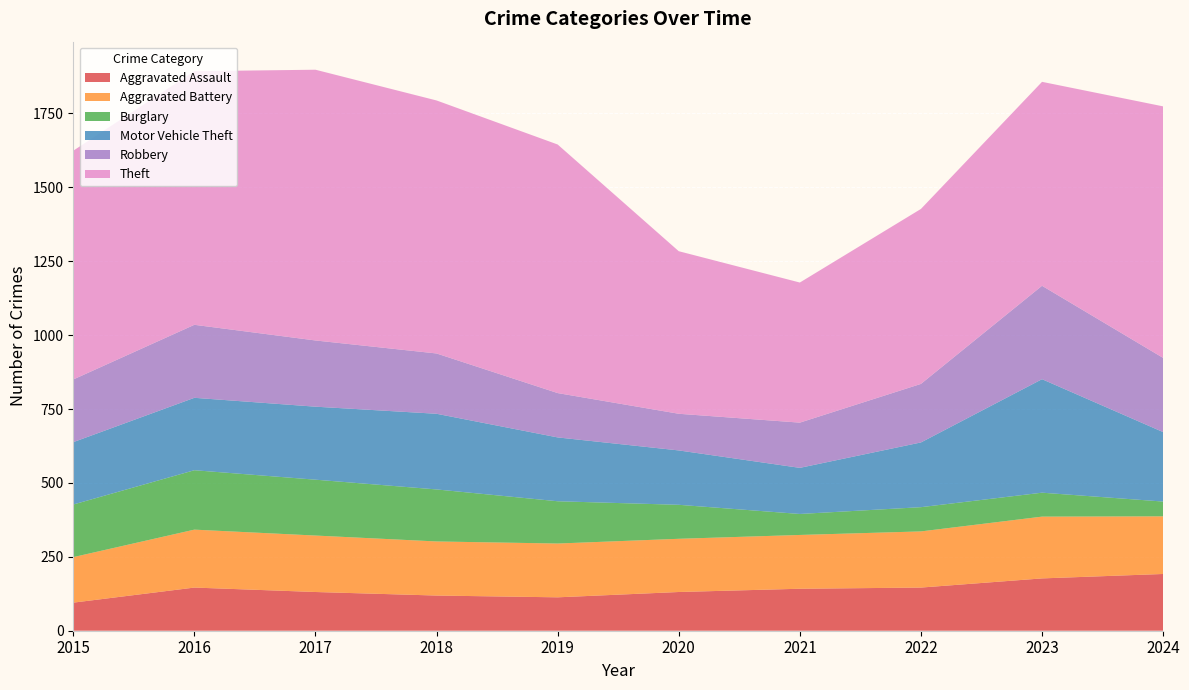

Reading left to right, list all the values displayed in this chart.

Aggravated Assault: 2015=95	2016=146	2017=131	2018=119	2019=113	2020=131	2021=142	2022=146	2023=177	2024=192
Aggravated Battery: 2015=154	2016=196	2017=191	2018=183	2019=182	2020=180	2021=182	2022=190	2023=209	2024=195
Burglary: 2015=178	2016=201	2017=189	2018=176	2019=143	2020=115	2021=71	2022=82	2023=81	2024=50
Motor Vehicle Theft: 2015=211	2016=245	2017=247	2018=256	2019=216	2020=184	2021=156	2022=219	2023=384	2024=235
Robbery: 2015=212	2016=247	2017=224	2018=204	2019=150	2020=124	2021=153	2022=198	2023=316	2024=251
Theft: 2015=774	2016=858	2017=916	2018=856	2019=841	2020=550	2021=474	2022=592	2023=690	2024=851